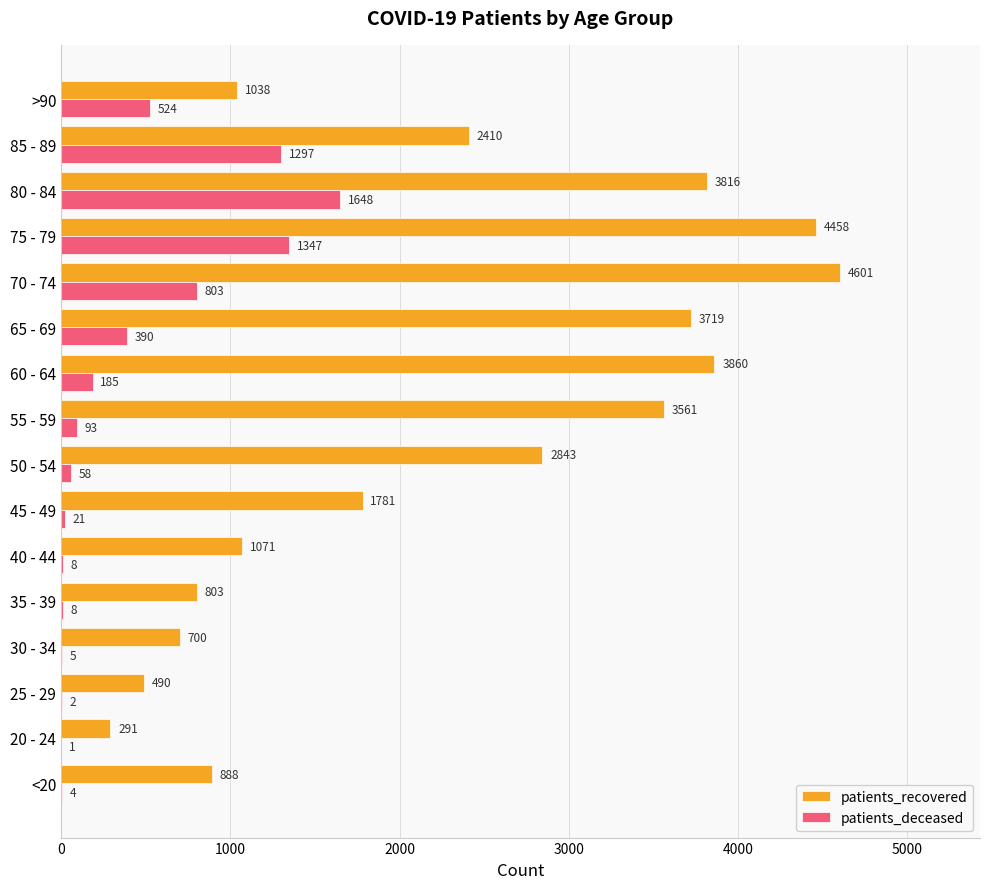

What is the sum of the patients_deceased values at 60 - 64 and 45 - 49?

206